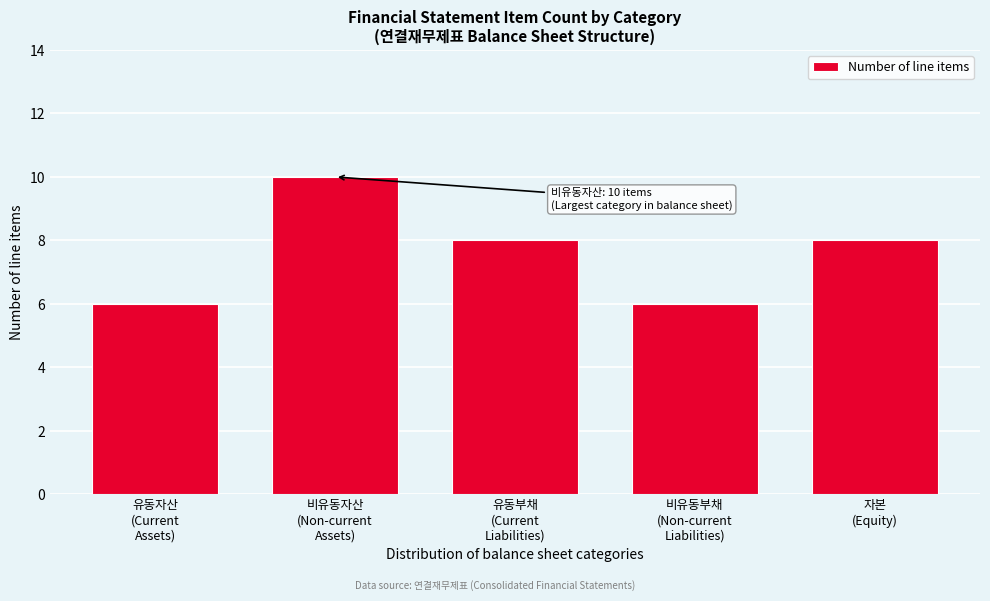

Reading left to right, what are all the values shown in this chart?

6	10	8	6	8